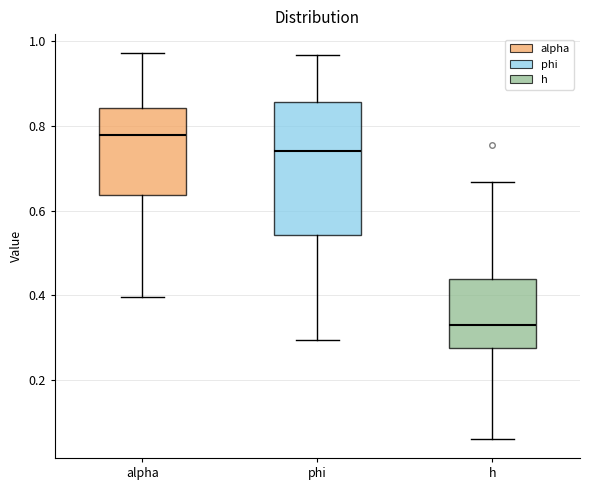

Which box is the tallest, from its lower edge to its upper edge?

phi